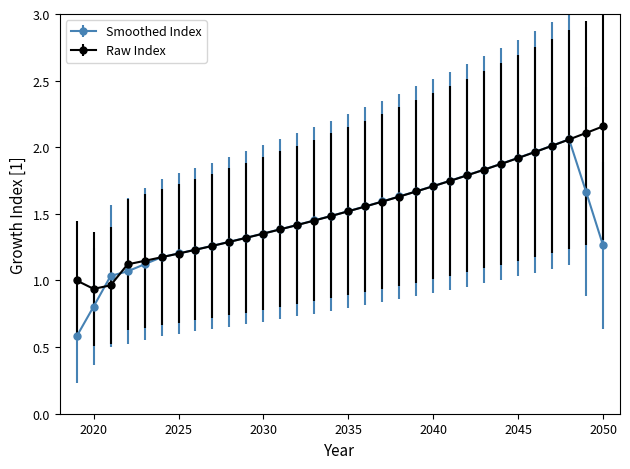

Which series has the widest spread of values?

Smoothed Index